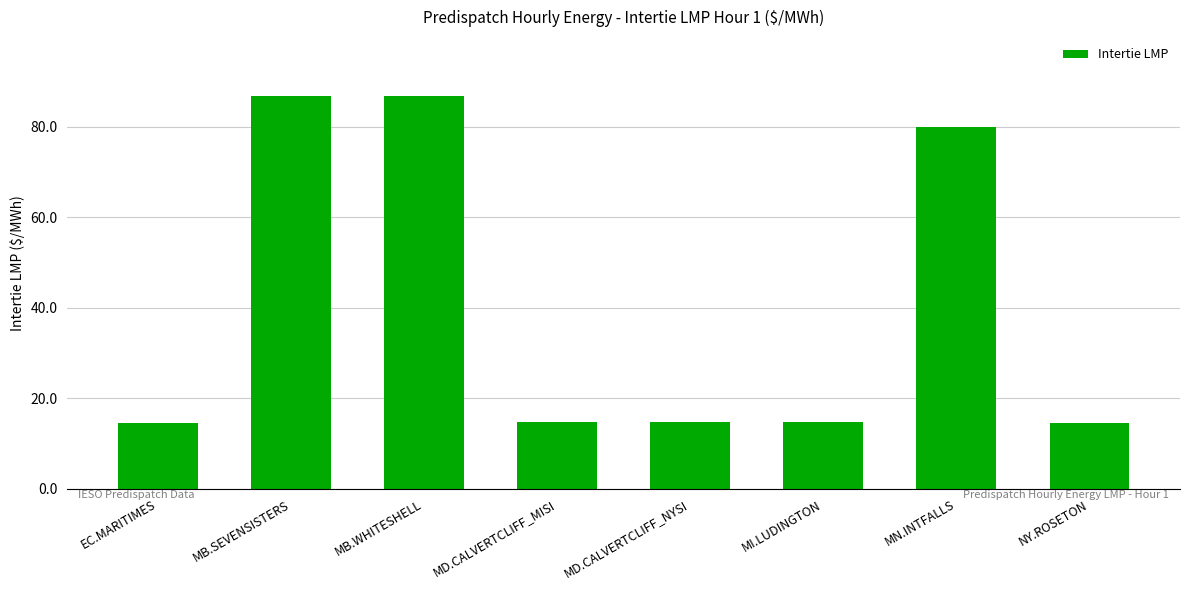

What is the change in value from MB.SEVENSISTERS to MN.INTFALLS?

-6.9